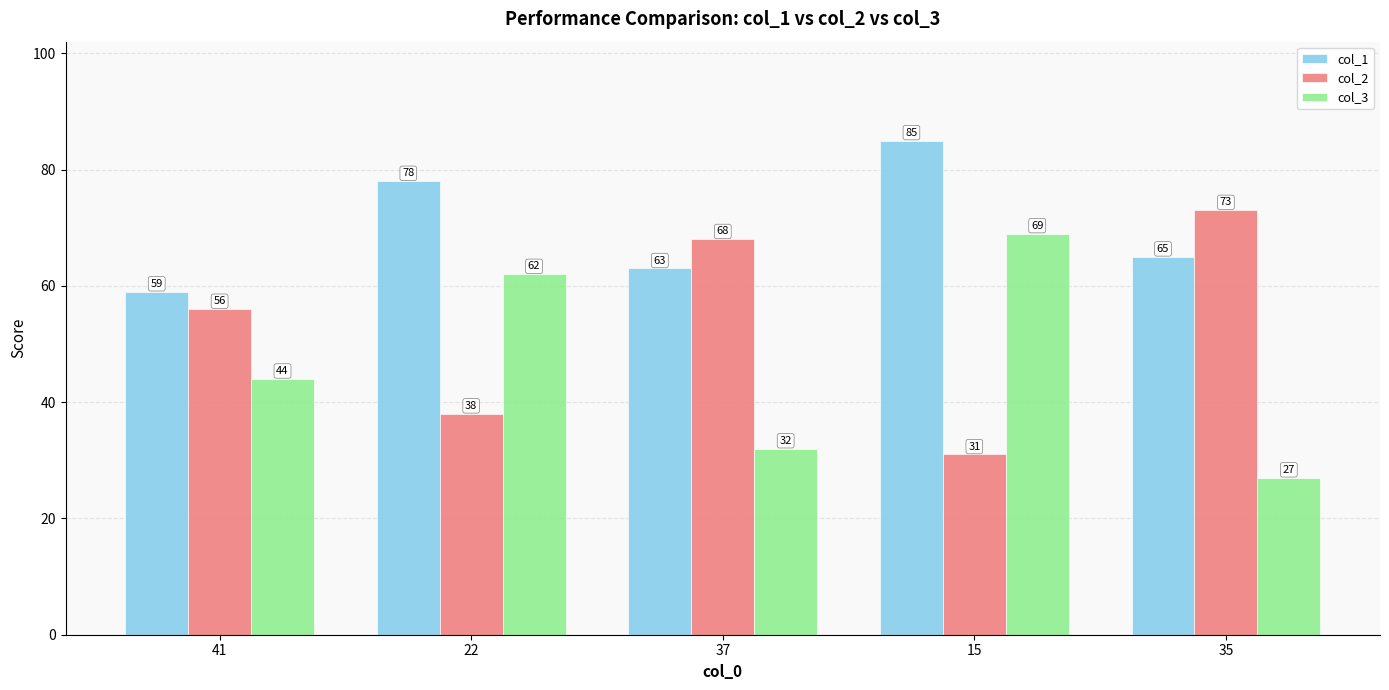

What position from the right is 22?

4